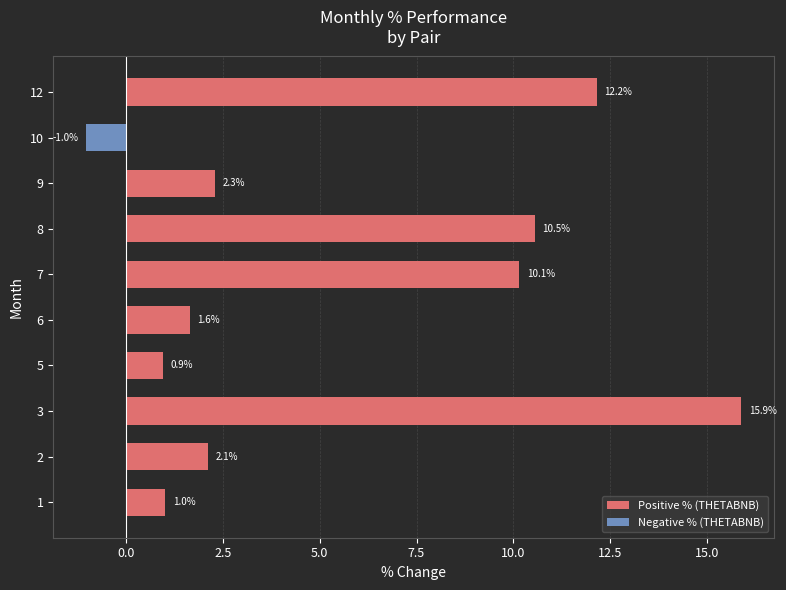

List the labels in order of value, largest first.

3, 12, 8, 7, 9, 2, 6, 1, 5, 10